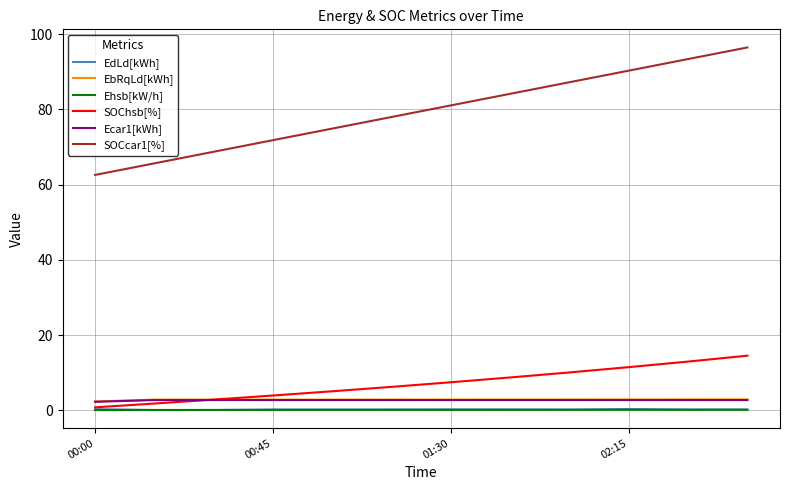

What are all the series names shown in the legend?

EdLd[kWh], EbRqLd[kWh], Ehsb[kW/h], SOChsb[%], Ecar1[kWh], SOCcar1[%]